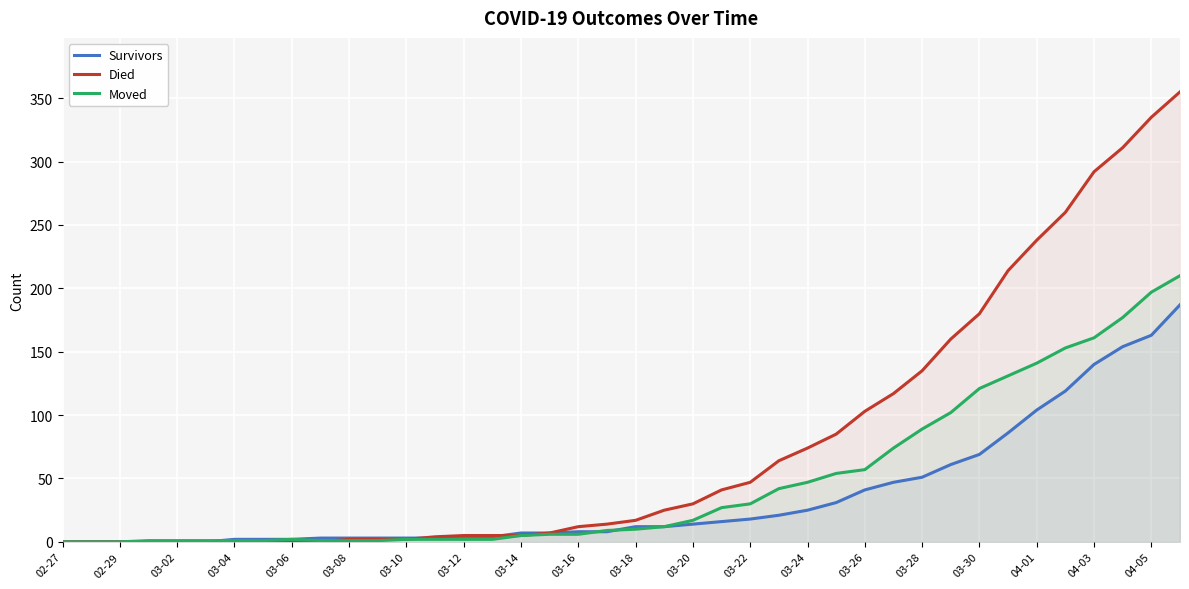

What is the maximum value shown in the chart?

355